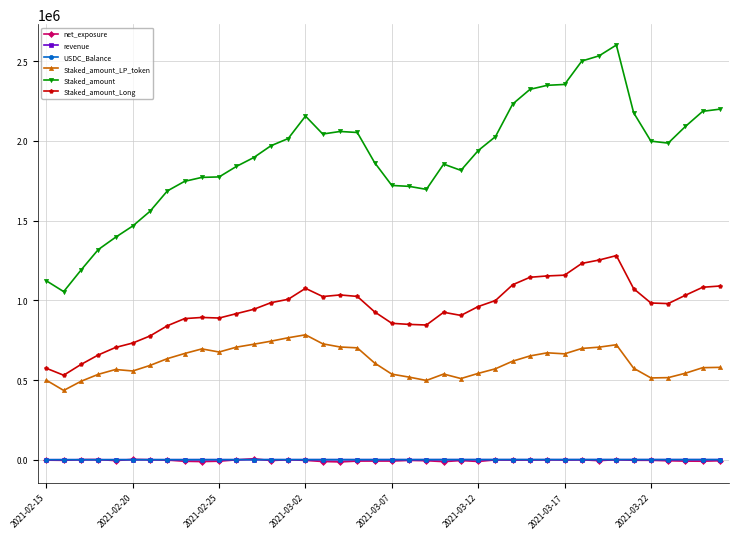

True or false: net_exposure has more than 0 points higher than both neighbors.

True